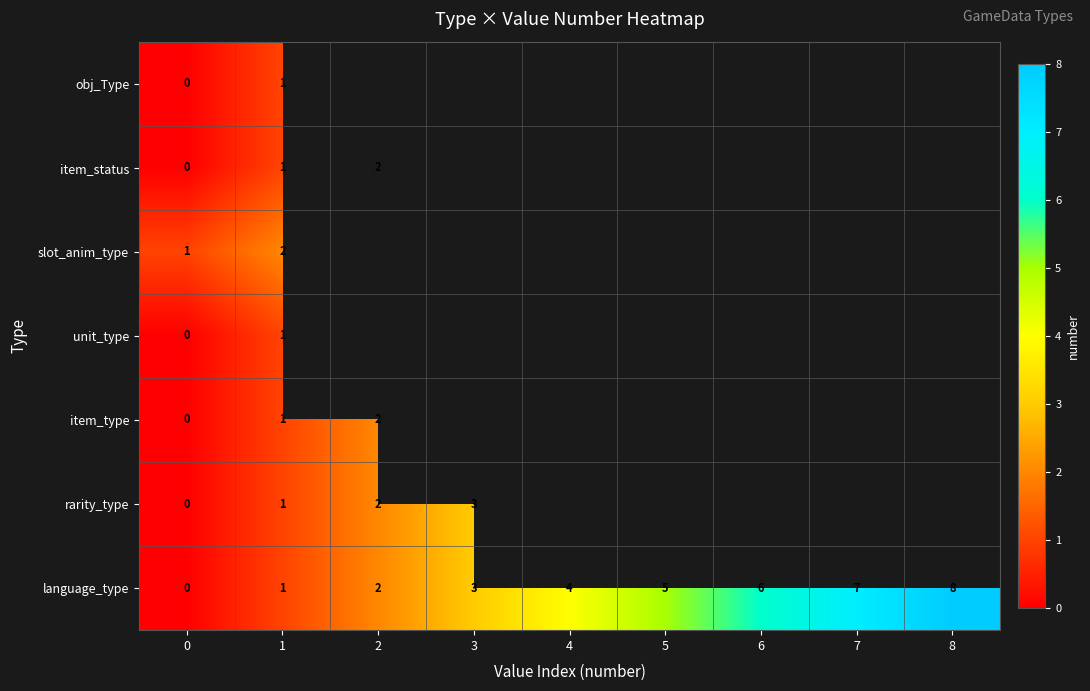

The value of obj_Type at 1 is 1. True or false?

True